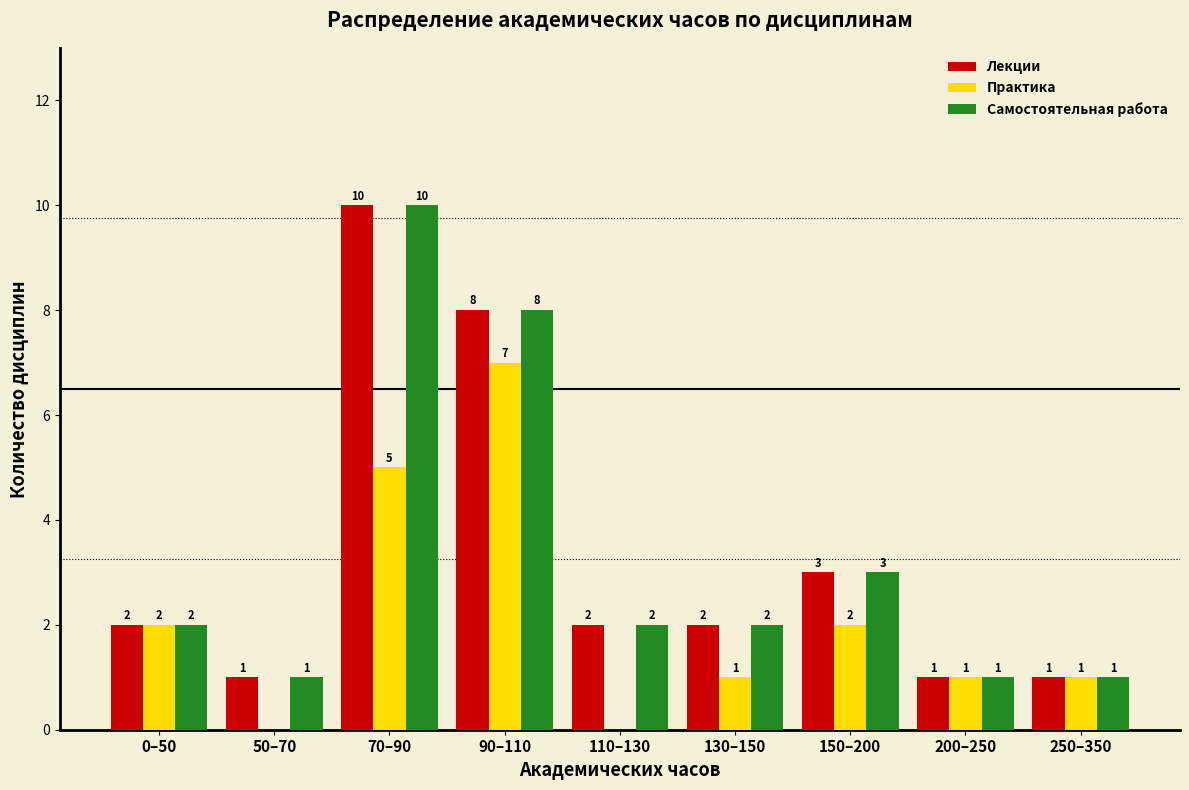

Reading left to right, extract all data points from this chart.

Лекции: 0–50=2	50–70=1	70–90=10	90–110=8	110–130=2	130–150=2	150–200=3	200–250=1	250–350=1
Практика: 0–50=2	50–70=0	70–90=5	90–110=7	110–130=0	130–150=1	150–200=2	200–250=1	250–350=1
Самостоятельная работа: 0–50=2	50–70=1	70–90=10	90–110=8	110–130=2	130–150=2	150–200=3	200–250=1	250–350=1